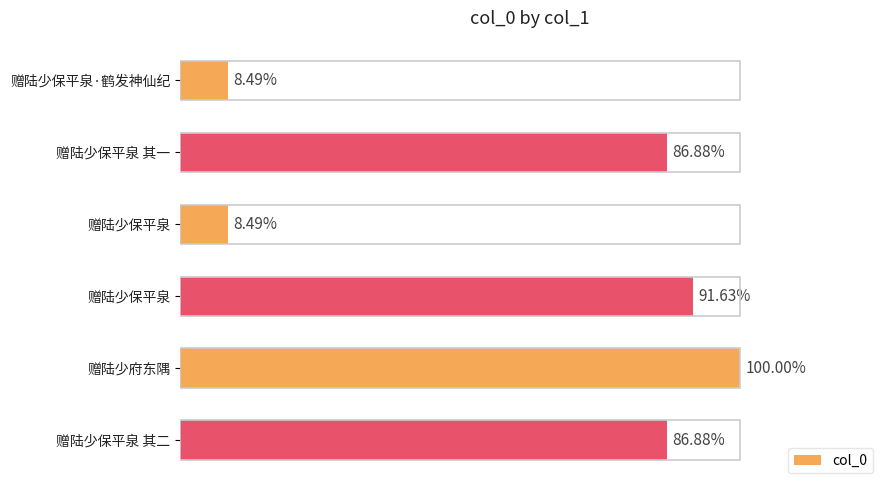

Does the chart contain any negative values?

No